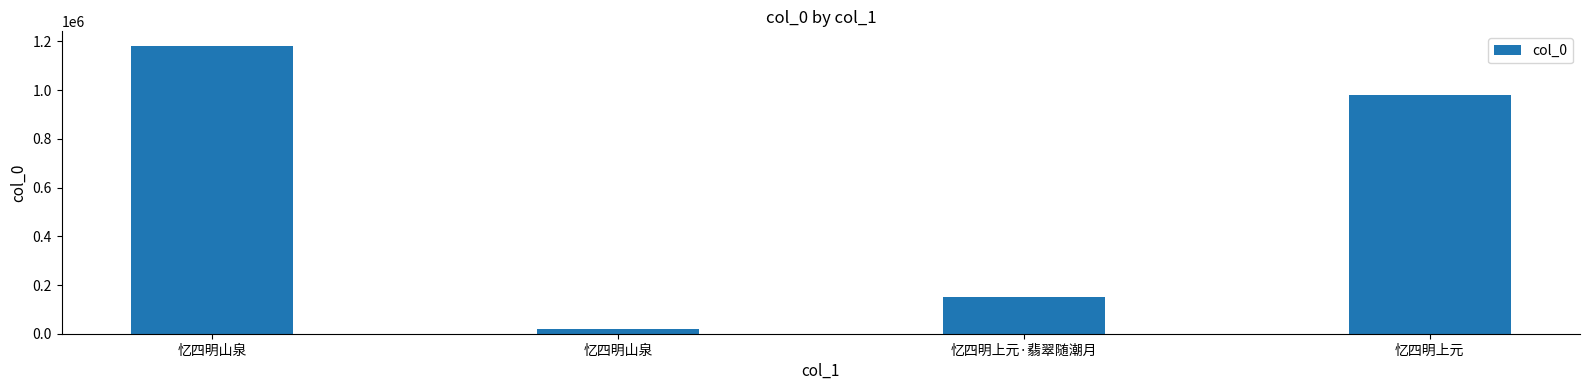

At which category does the chart reach its peak across all series?

忆四明山泉